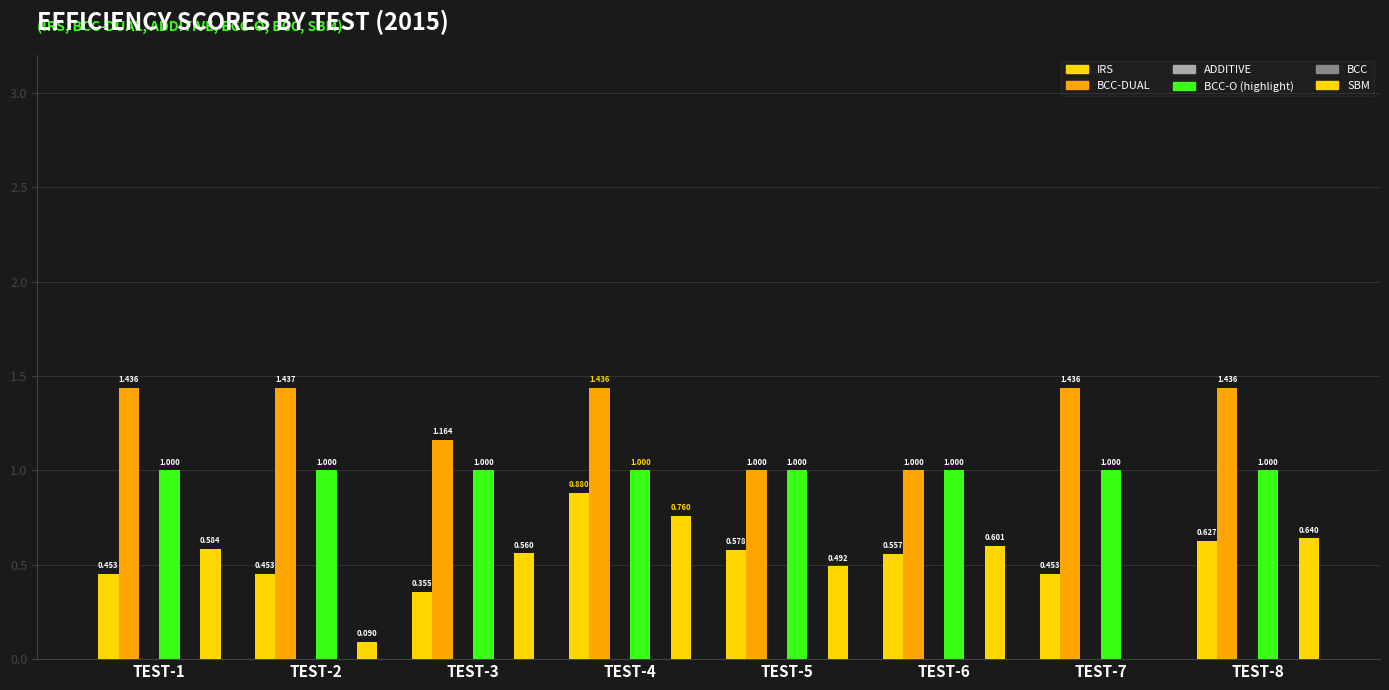

Rank the series by their maximum value, from lowest to highest.

ADDITIVE, BCC, SBM, IRS, BCC-O, BCC-DUAL